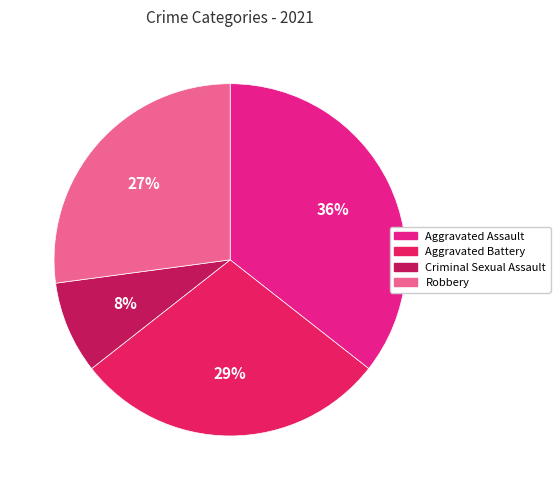

What percentage is the Aggravated Assault slice, to the nearest percent?

36%